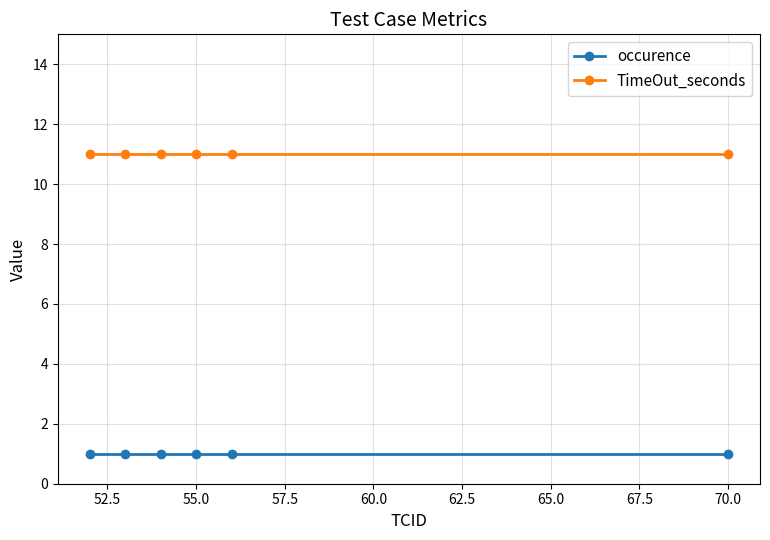

At how many categories does at least one series exceed 7?

6